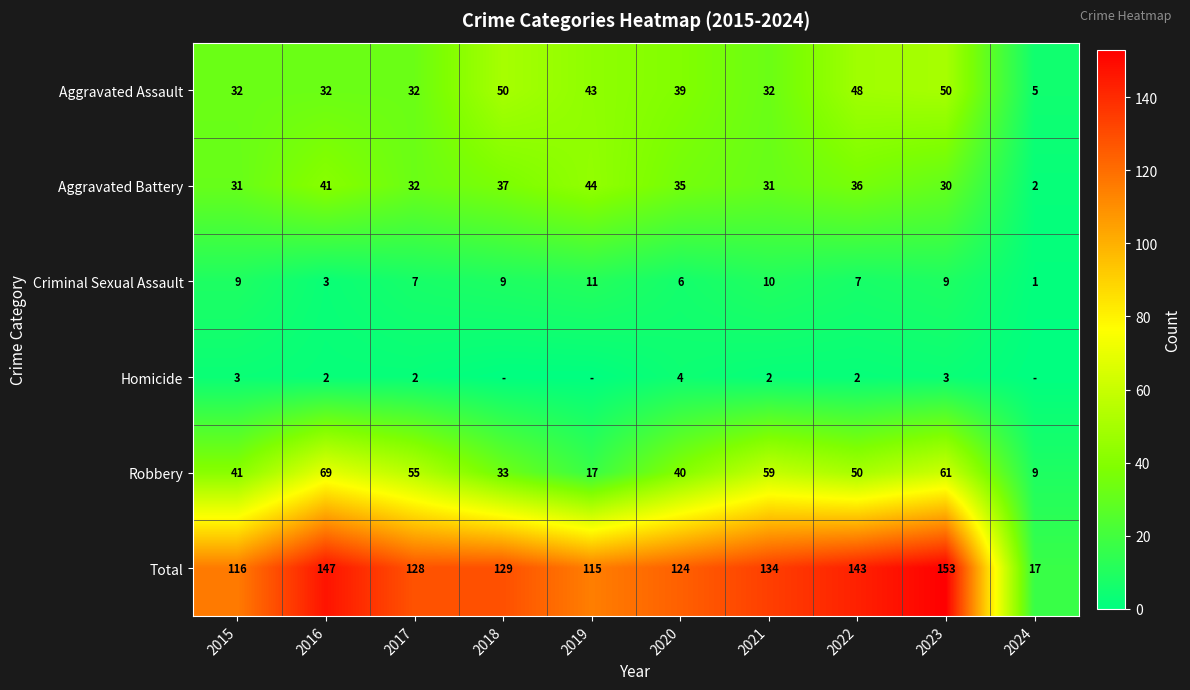

What is the sum of all Criminal Sexual Assault values?

72